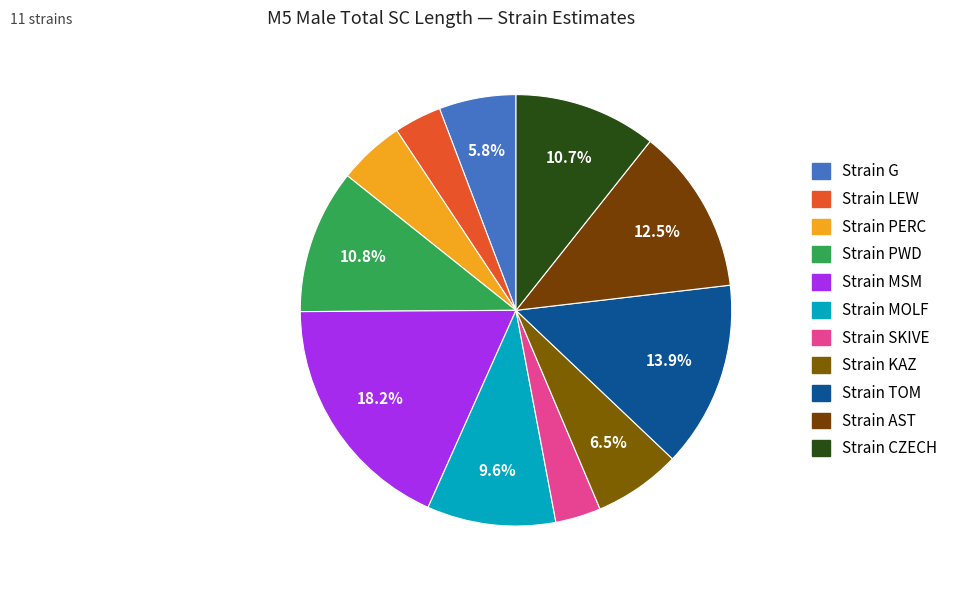

Is it true that Strain G is 6% of the pie?

True